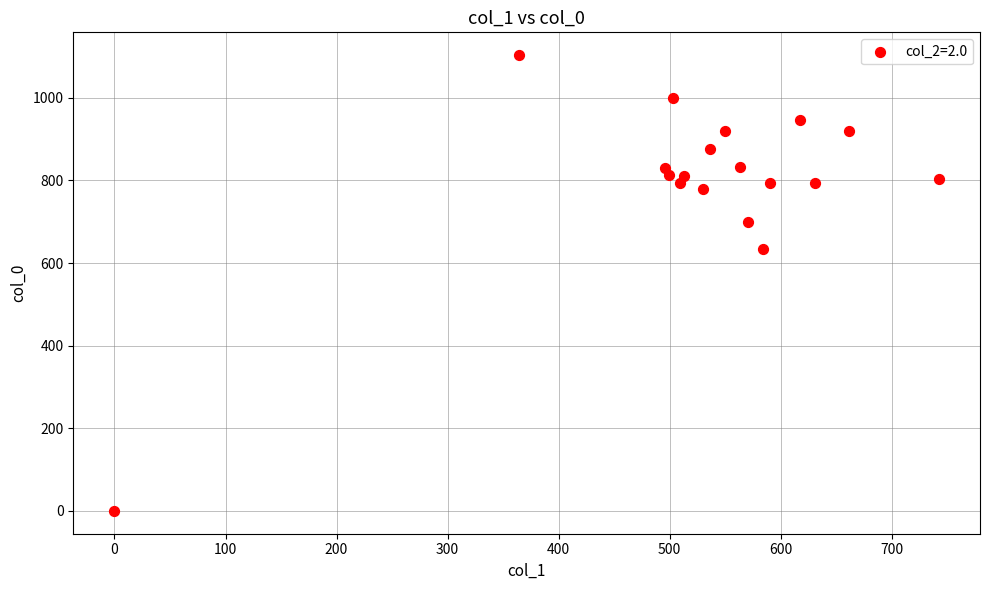

What is the range of X values (max minus min)?

742.5